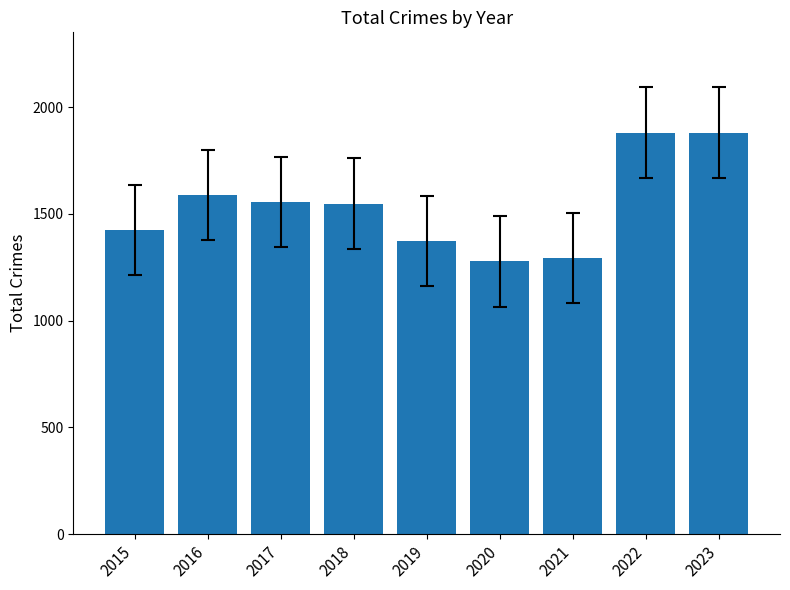

What is the average value?

1536